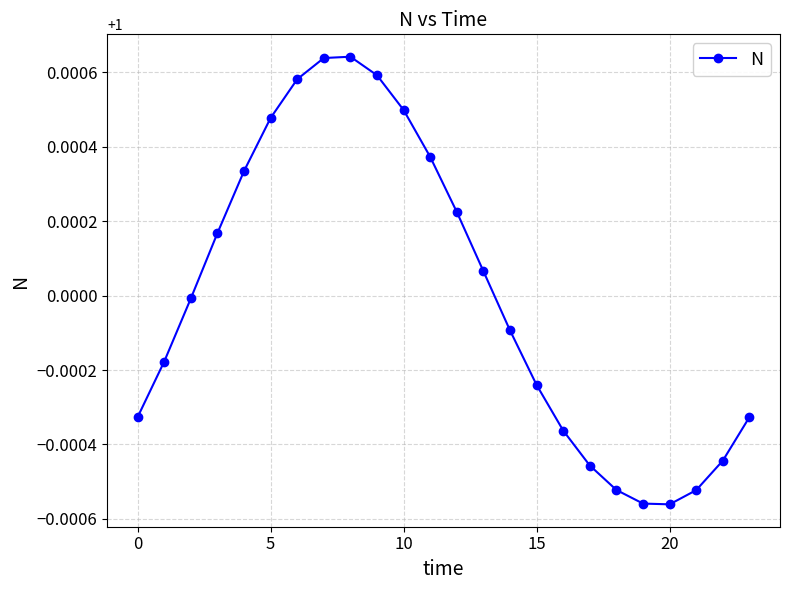

What is the sum of all values?

24.0